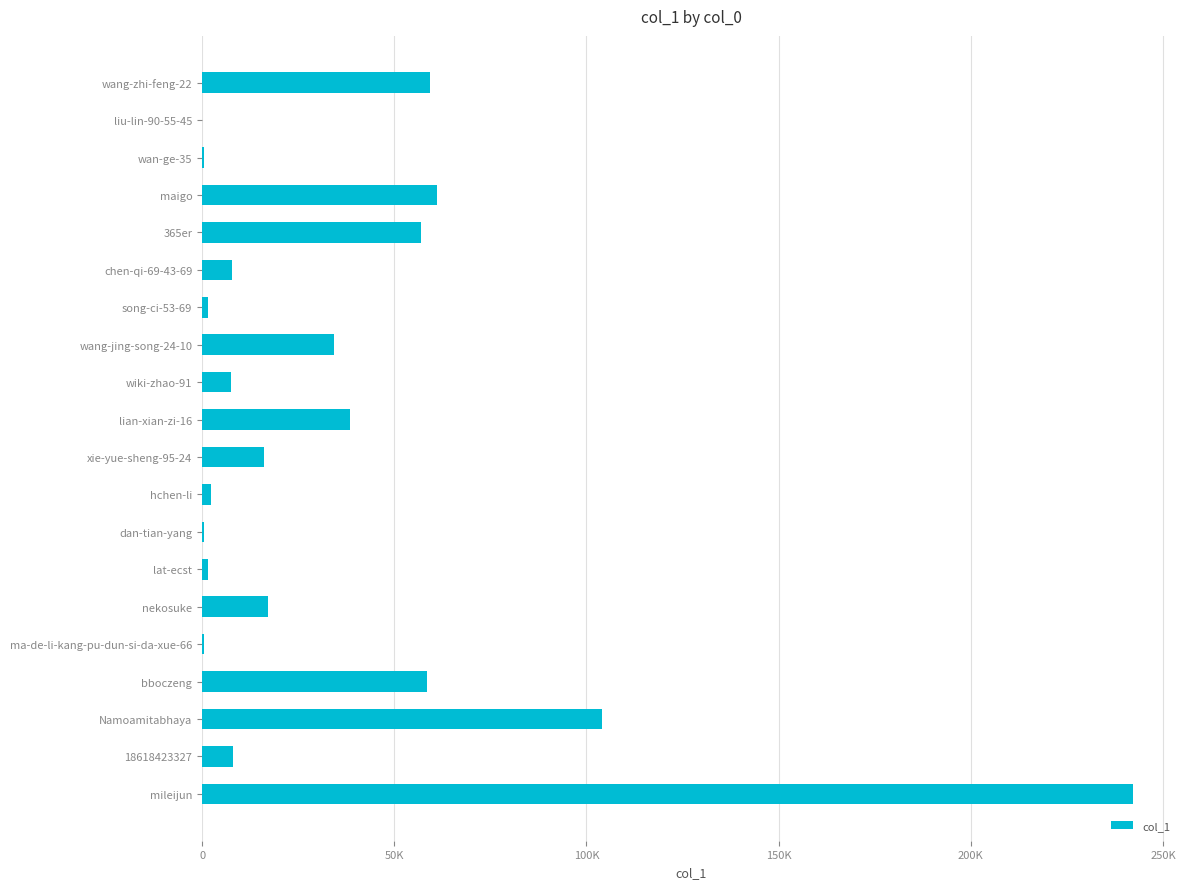

What is the greatest value displayed?

242312